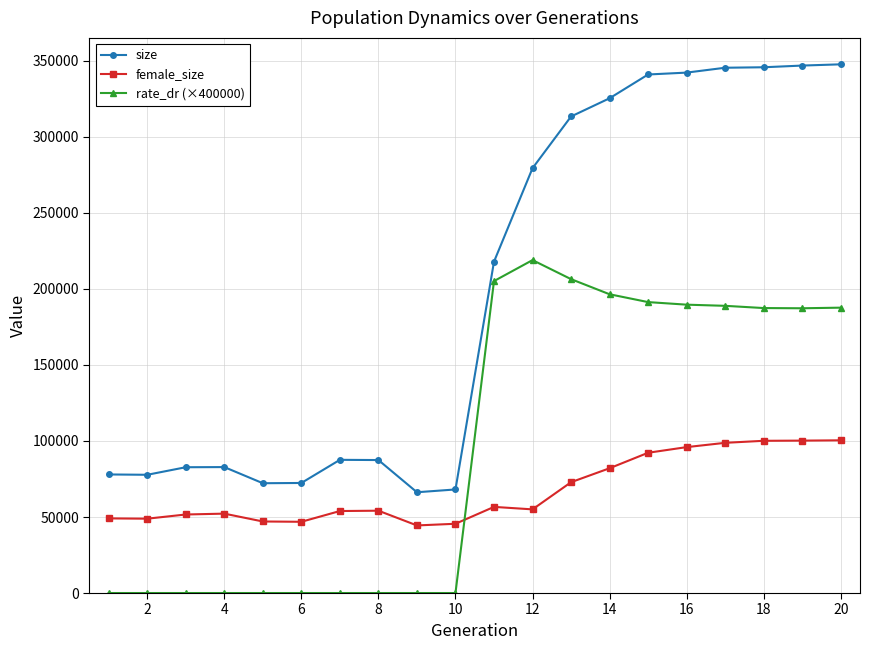

True or false: female_size has more than 2 interior local peaks.

True